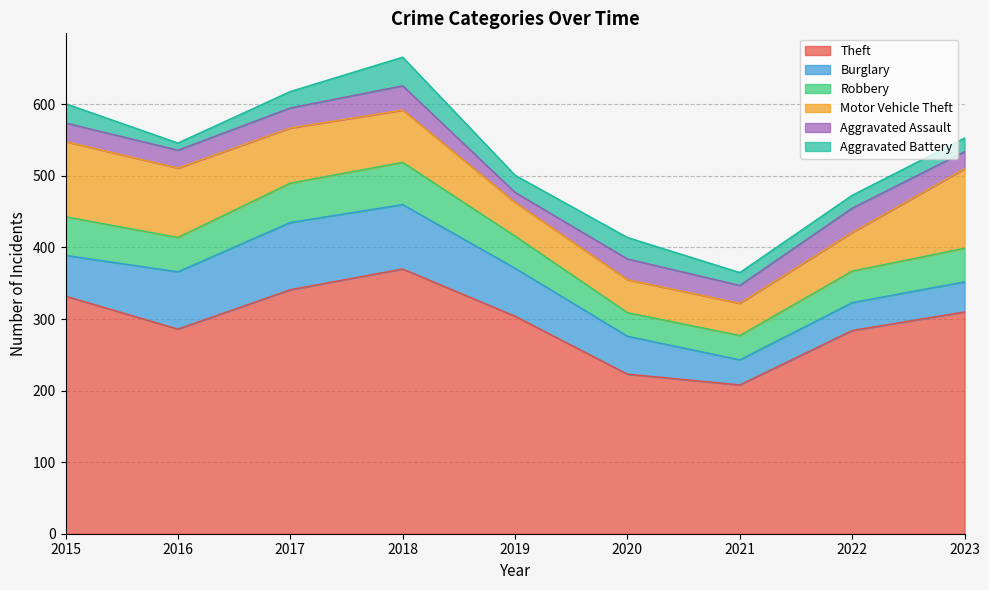

Reading right to left, transcribe all the data shown in this chart.

Theft: 310	284	208	223	304	370	341	286	332
Burglary: 42	39	35	53	67	90	94	80	57
Robbery: 47	44	34	33	45	59	55	48	54
Motor Vehicle Theft: 111	54	45	46	47	73	77	97	105
Aggravated Assault: 24	34	25	29	14	34	28	25	26
Aggravated Battery: 19	18	18	30	24	40	23	10	27